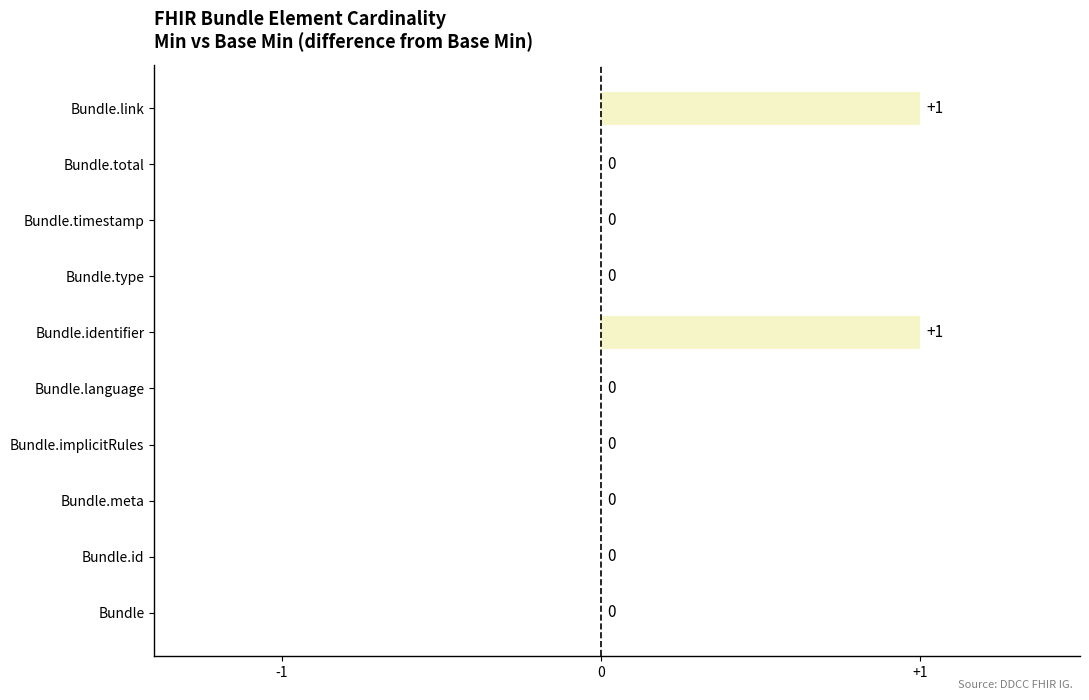

Count the number of data series in this chart.

1